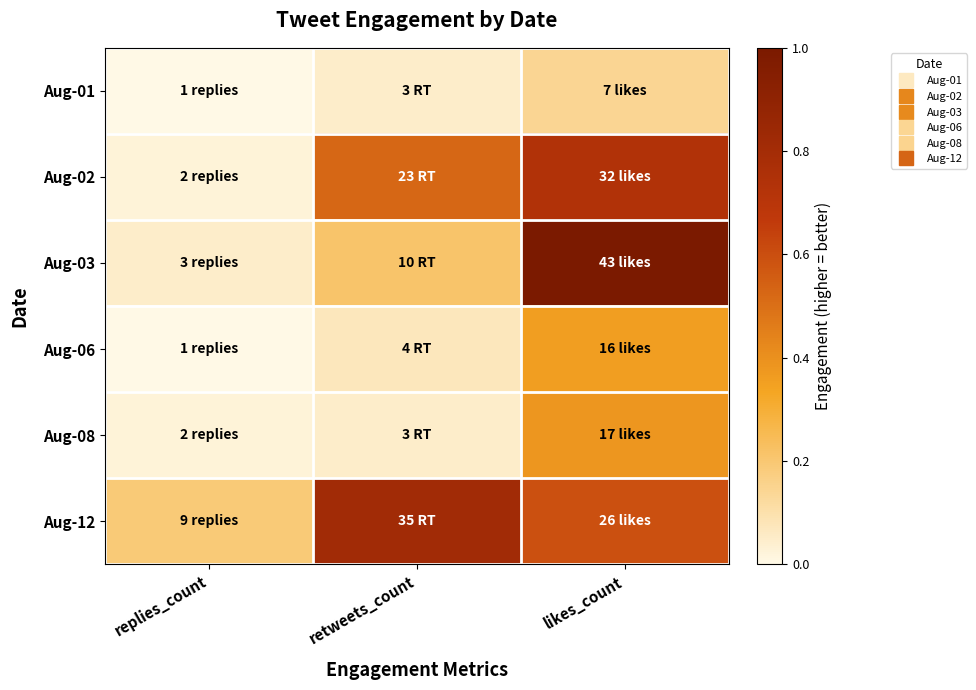

What is the total value across all series at replies_count?

0.3